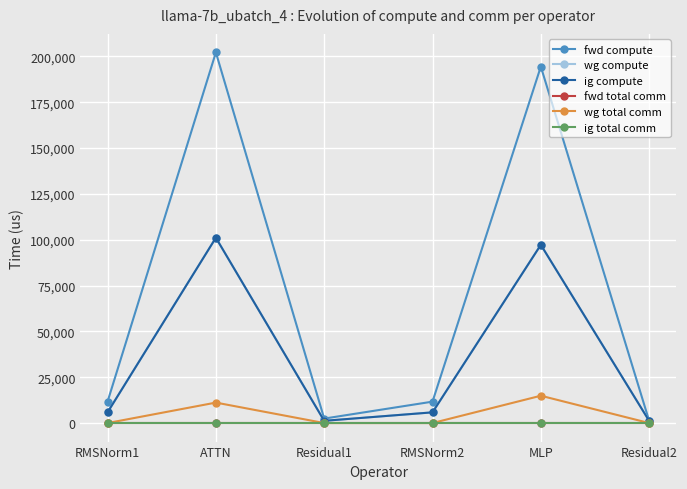

At which label is wg compute closest to 51156?

RMSNorm1